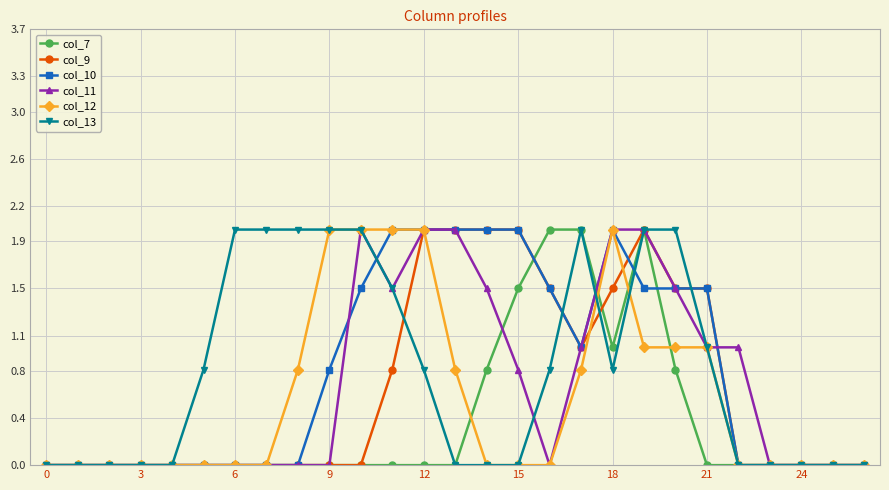

What is the maximum value shown in the chart?

2.0